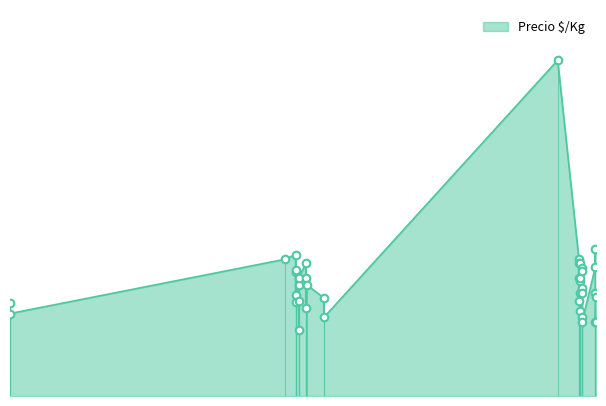

What is the change in value from 2022-12-26 to 2021-12-22?

+125